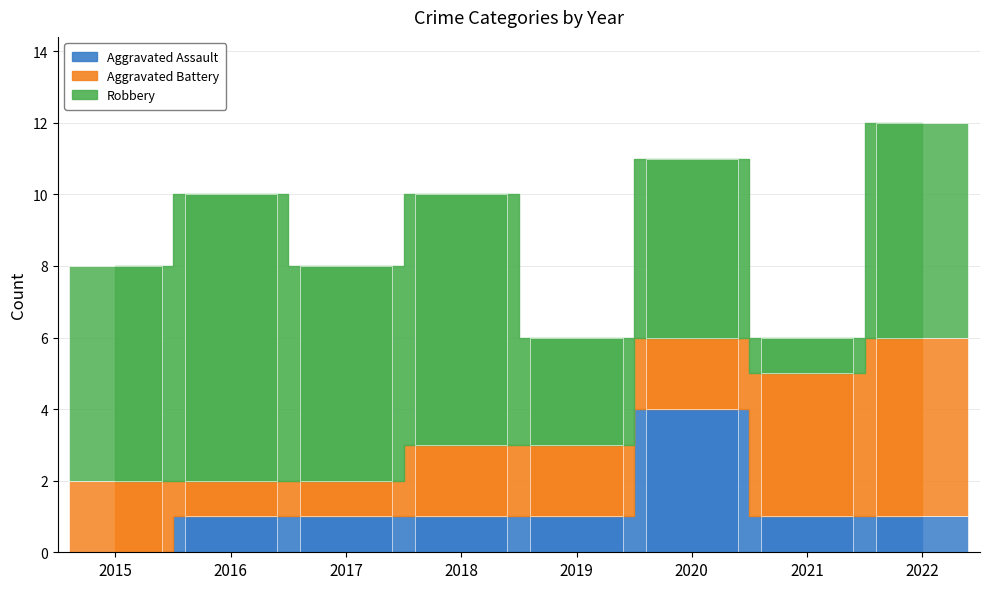

Reading right to left, transcribe all the data shown in this chart.

Aggravated Assault: 2022=1	2021=1	2020=4	2019=1	2018=1	2017=1	2016=1	2015=0
Aggravated Battery: 2022=5	2021=4	2020=2	2019=2	2018=2	2017=1	2016=1	2015=2
Robbery: 2022=6	2021=1	2020=5	2019=3	2018=7	2017=6	2016=8	2015=6